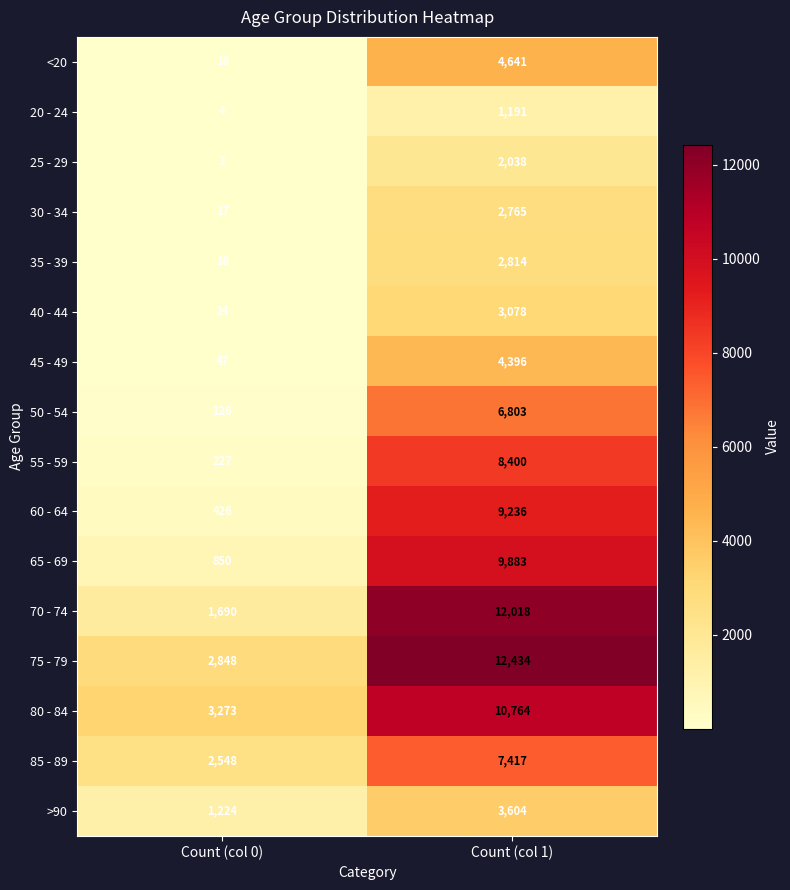

Count the number of categories in the chart.

2